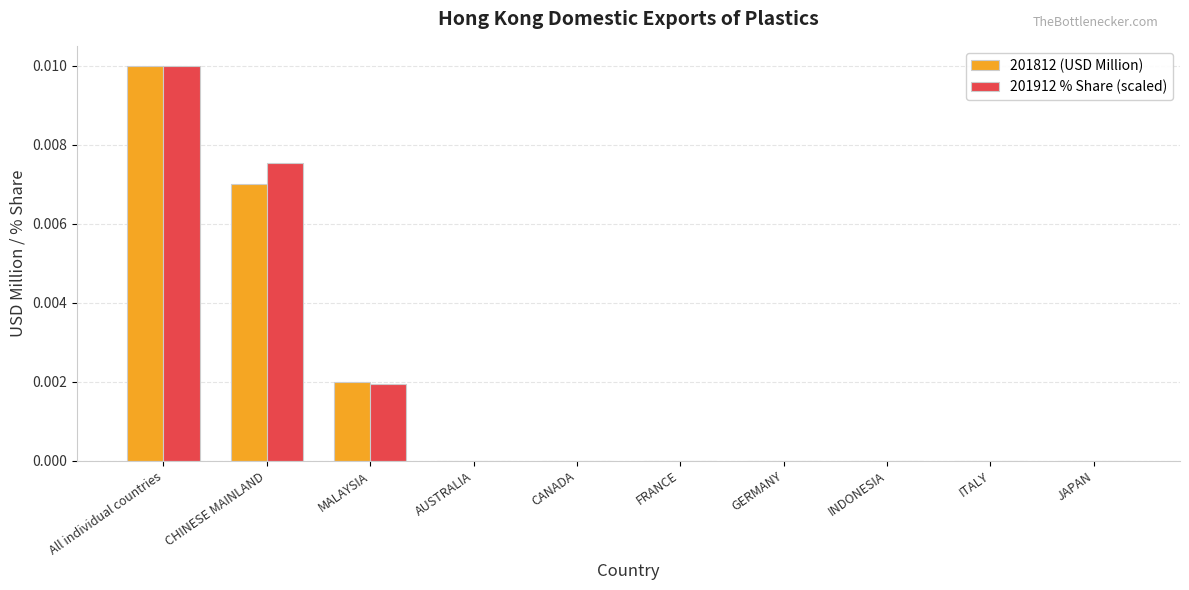

Is it true that 201912 % Share (scaled) equals 0.0 at GERMANY?

True